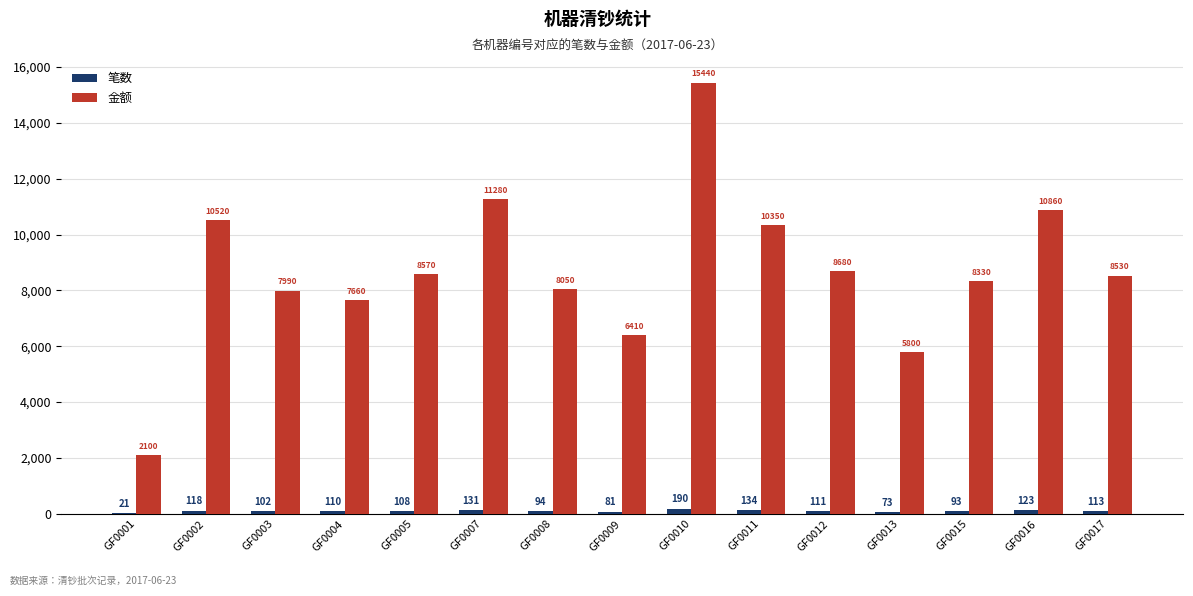

How many distinct data groups are displayed?

2